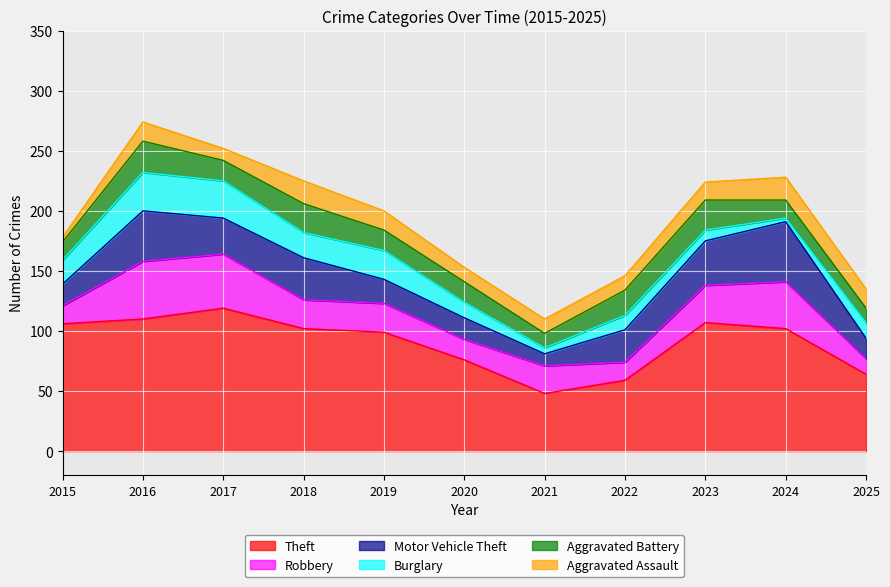

How many times do Burglary and Aggravated Assault cross each other?

1